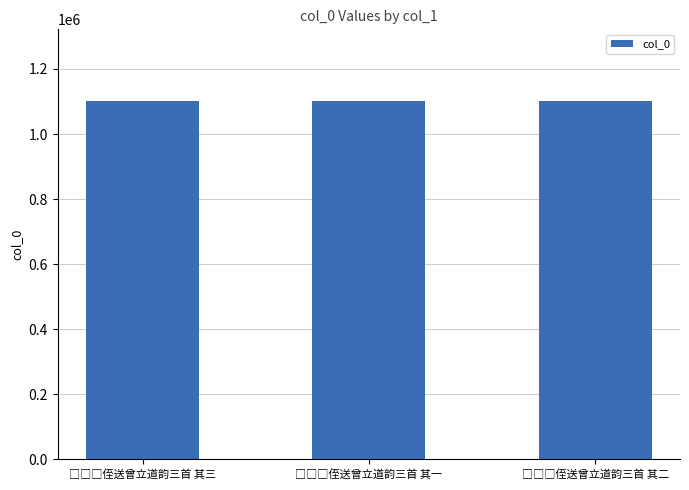

What is the minimum value shown in the chart?

1101498